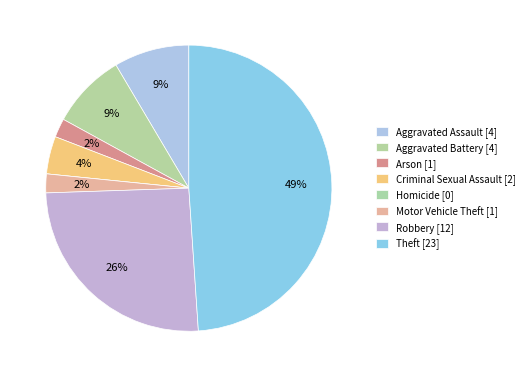

To the nearest percent, what is the difference between the Robbery and Arson slice percentages?

23%